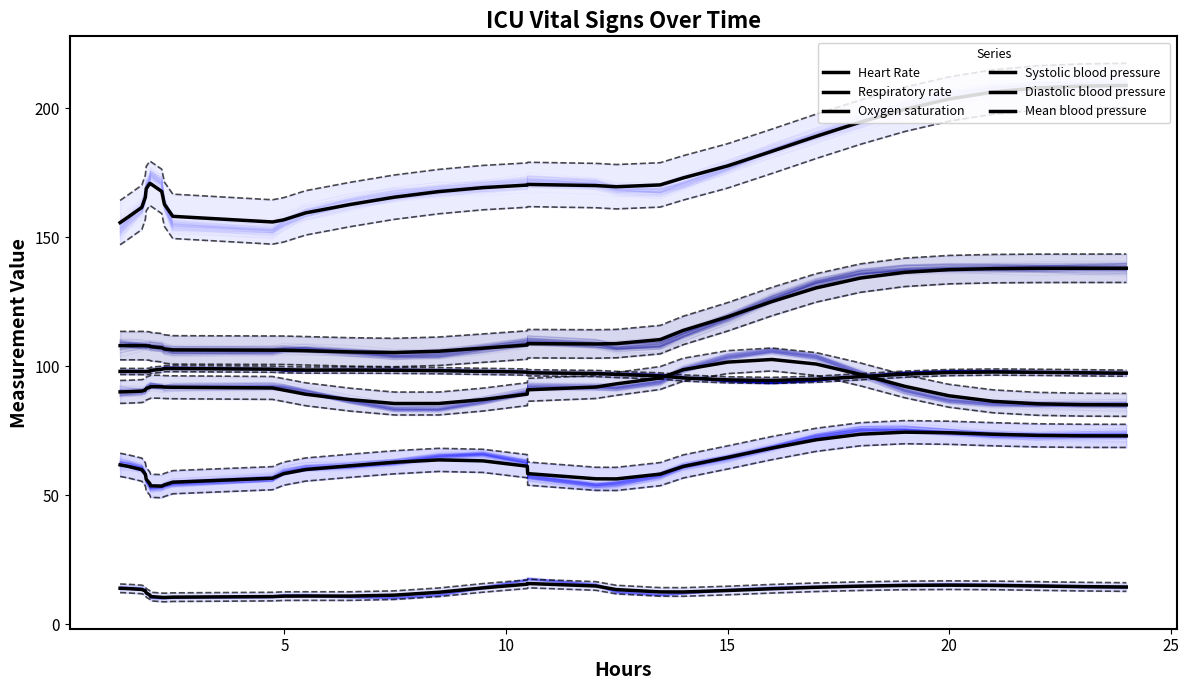

True or false: Systolic blood pressure and Diastolic blood pressure intersect in this chart.

False